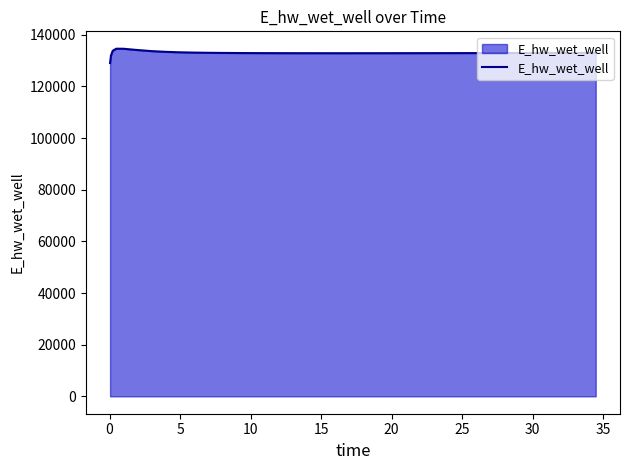

What is the greatest value displayed?

134628.0